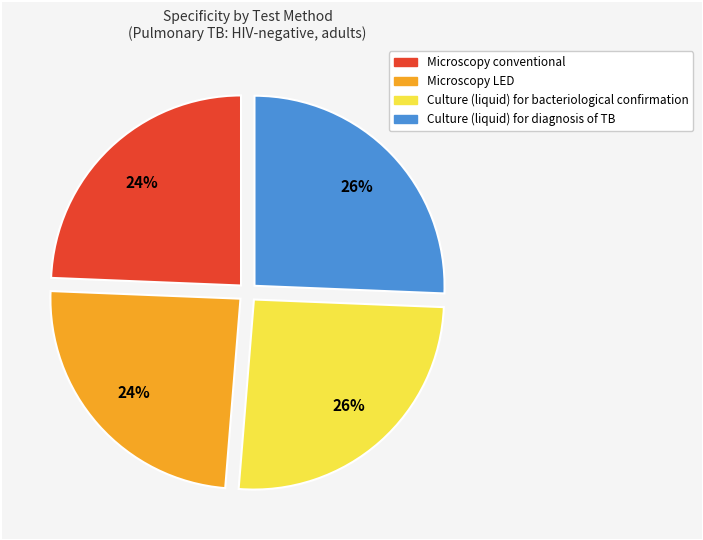

How many slices are in this pie chart?

4